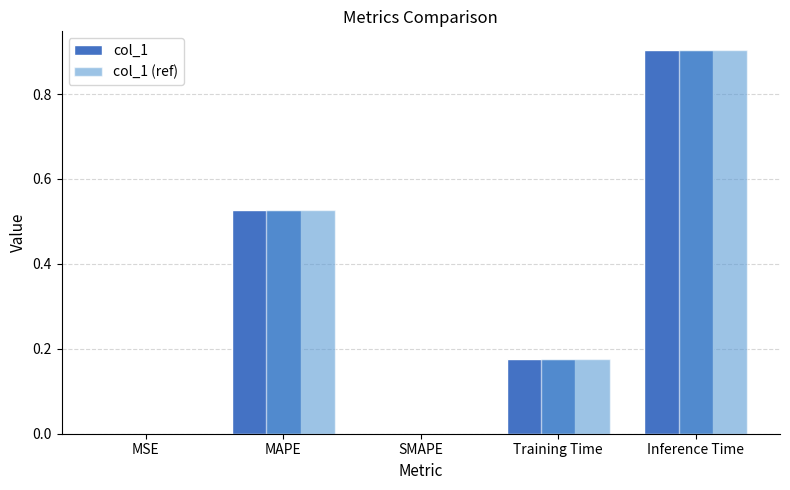

The value of col_1 at Inference Time is 0.9. True or false?

True